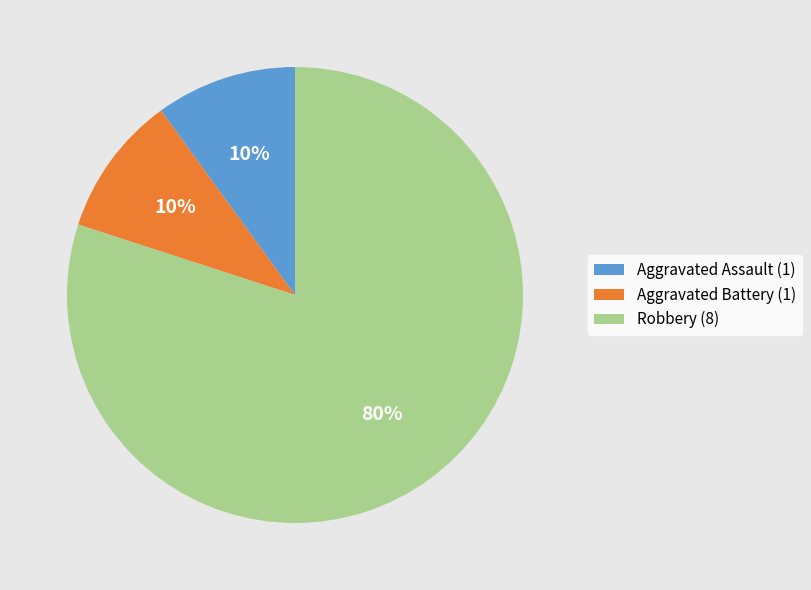

To the nearest percent, what is the difference between the largest and smallest slice percentages?

70%